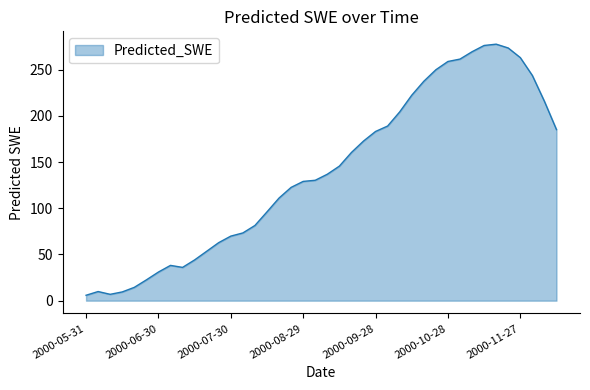

What is the difference between the maximum and minimum values?

271.8